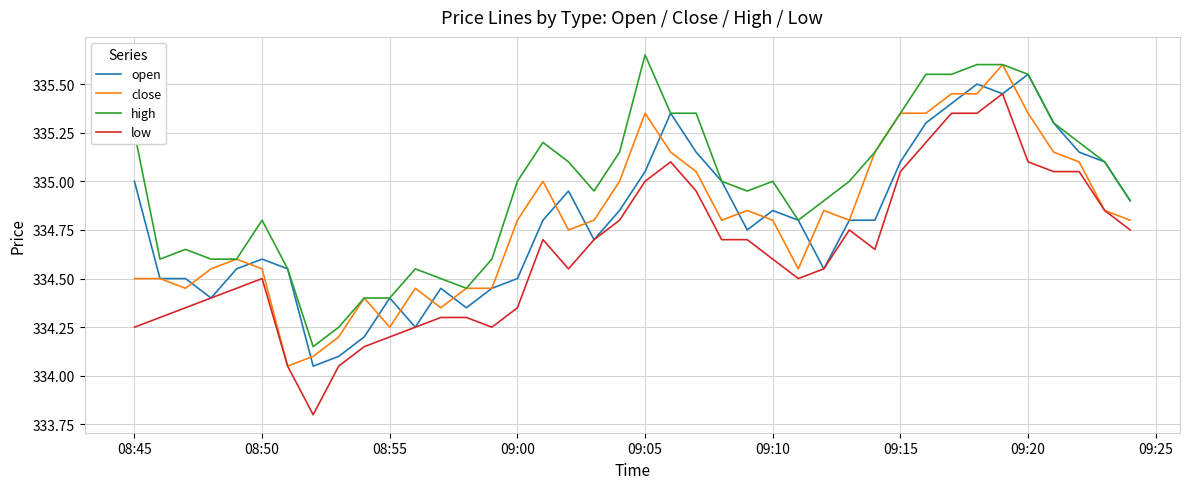

Which series has the largest total across all categories?

high